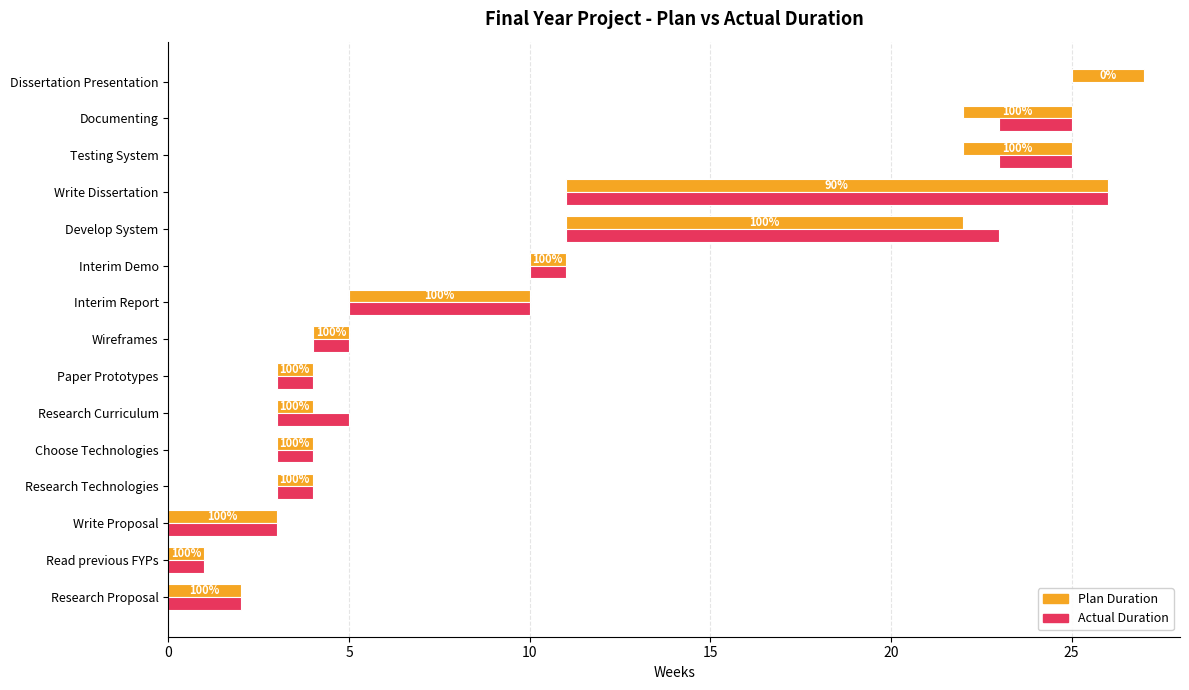

Rank the series by their average value, from highest to lowest.

Plan Duration, Actual Duration